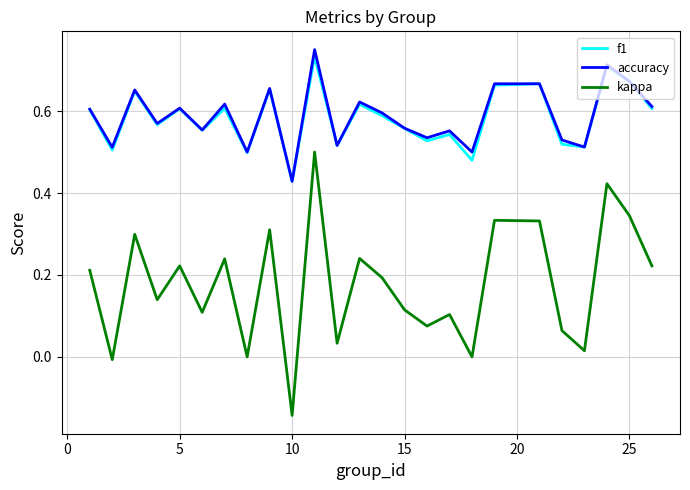

Which series has the largest range (max minus min)?

kappa